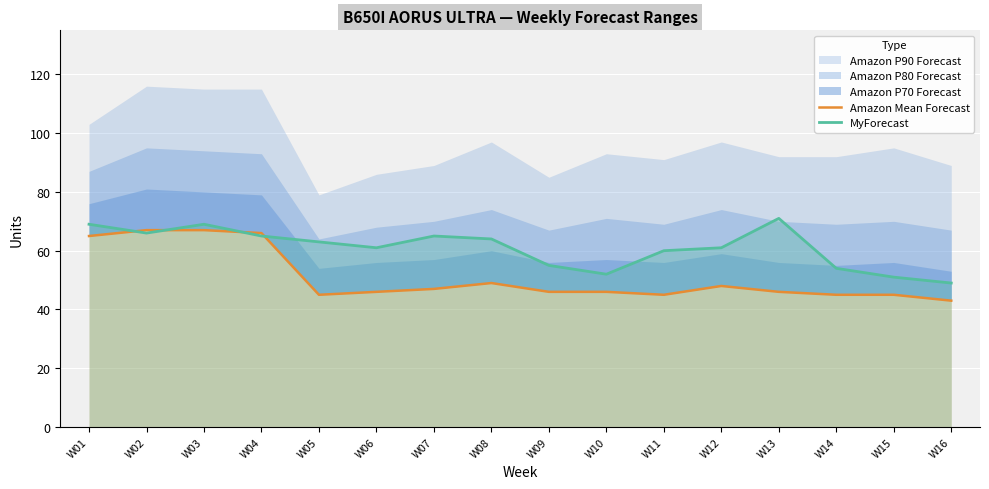

How many interior local peaks does the Amazon Mean Forecast series have?

2